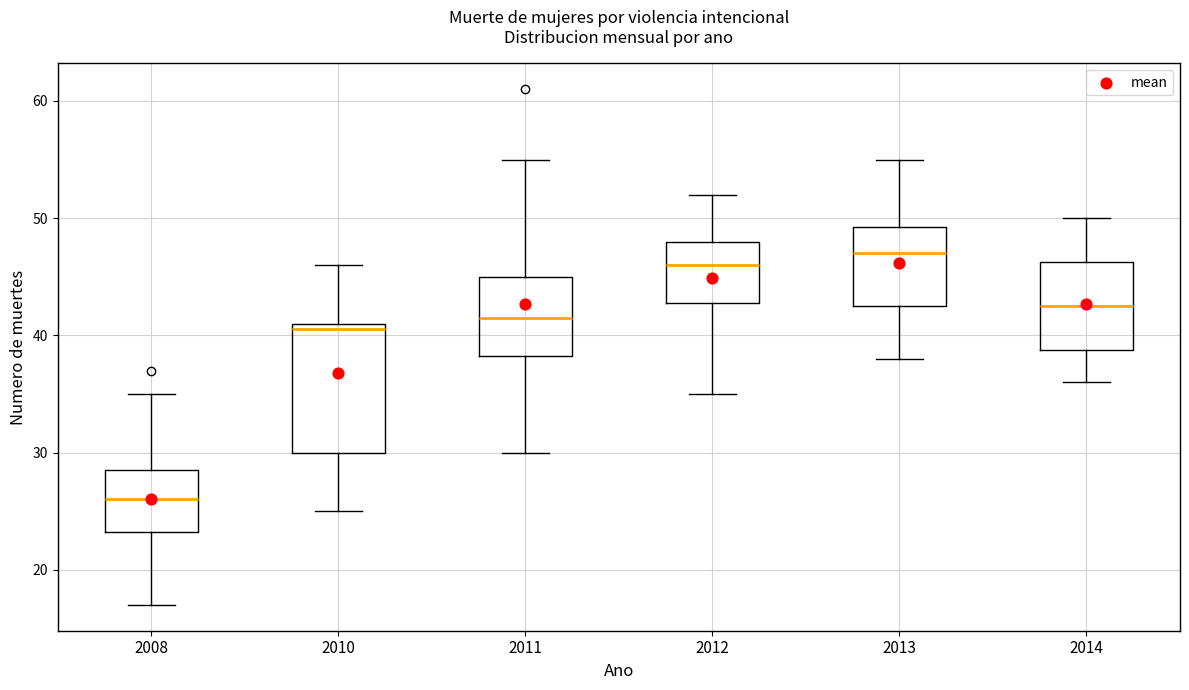

Which box has the lowest median line?

2008